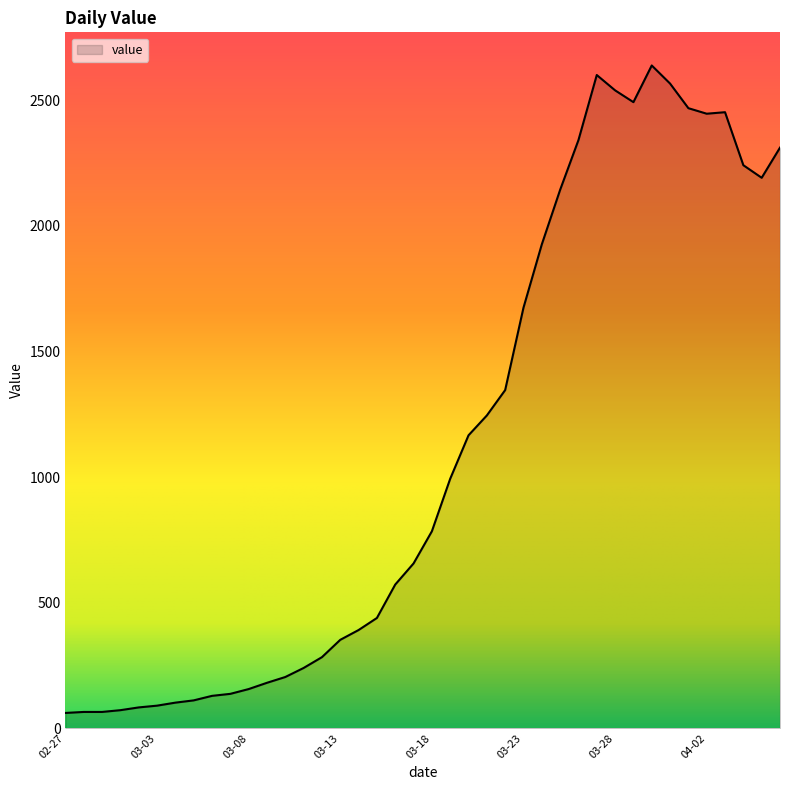

How many lines are shown in the chart?

1